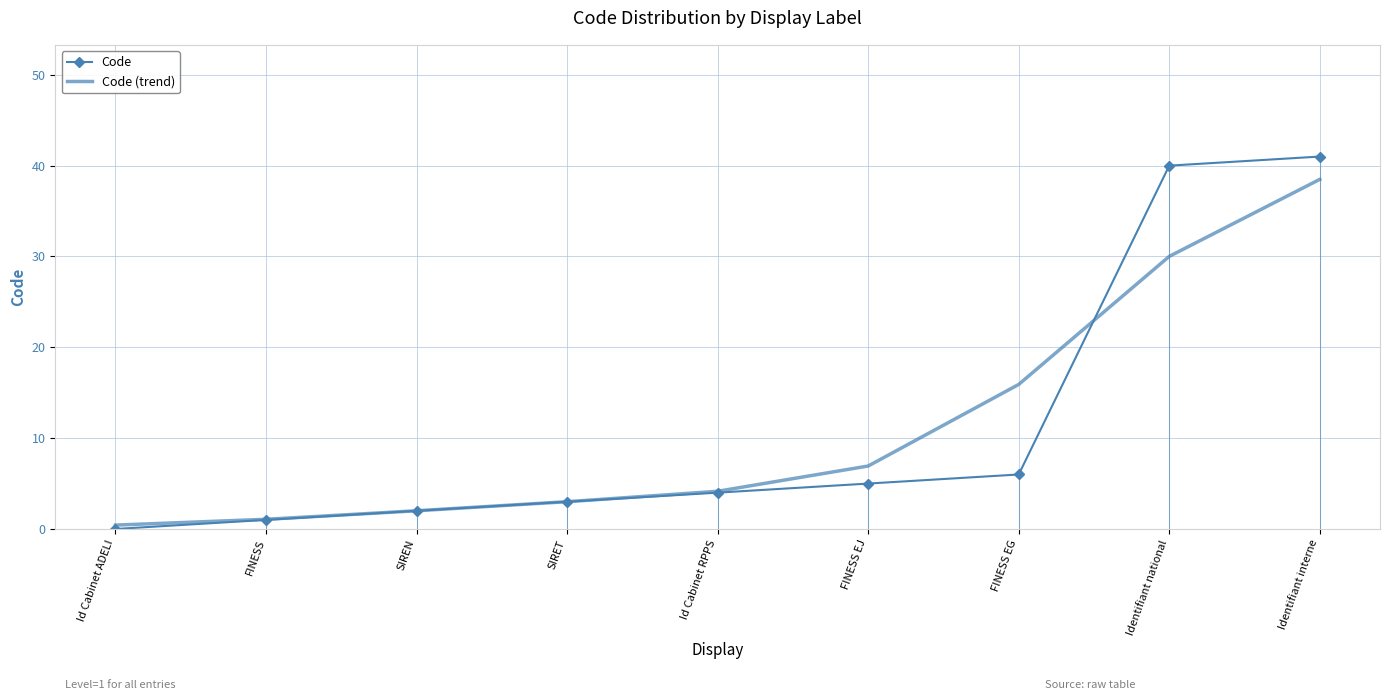

Reading left to right, extract all data points from this chart.

Code: 0.0	1.0	2.0	3.0	4.0	5.0	6.0	40.0	41.0
Code (trend): 0.4	1.1	2.0	3.0	4.2	6.9	15.9	30.0	38.5